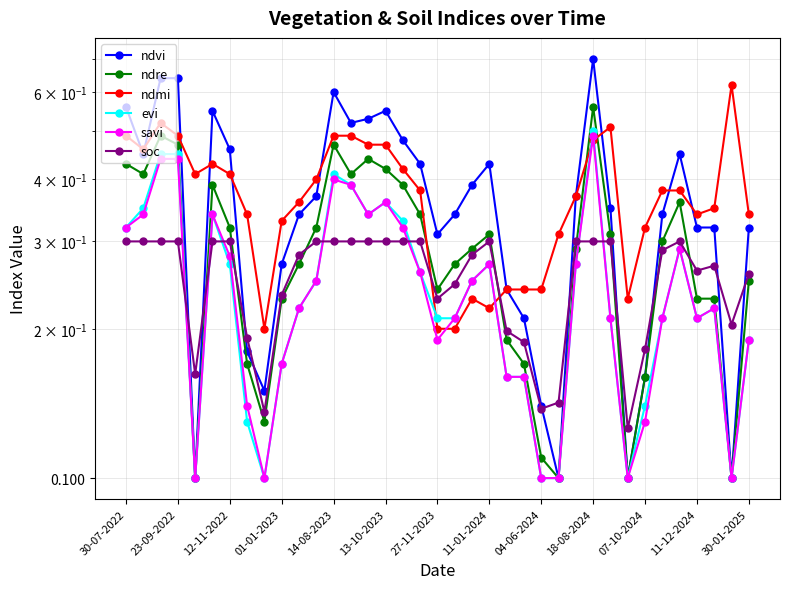

The ndre series shows 0.1 at 27-11-2023. True or false?

False